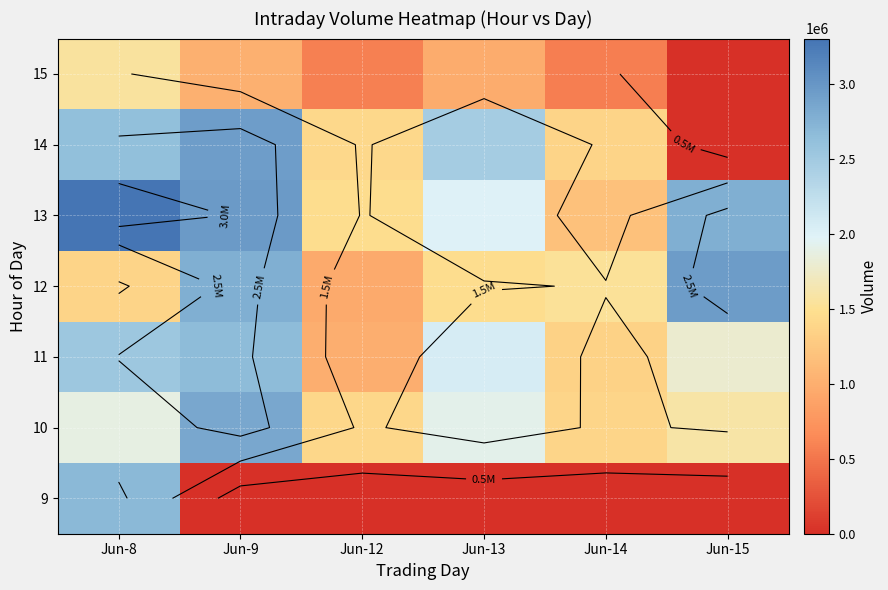

Where does the 11 series first go above 2063530?

Jun-8